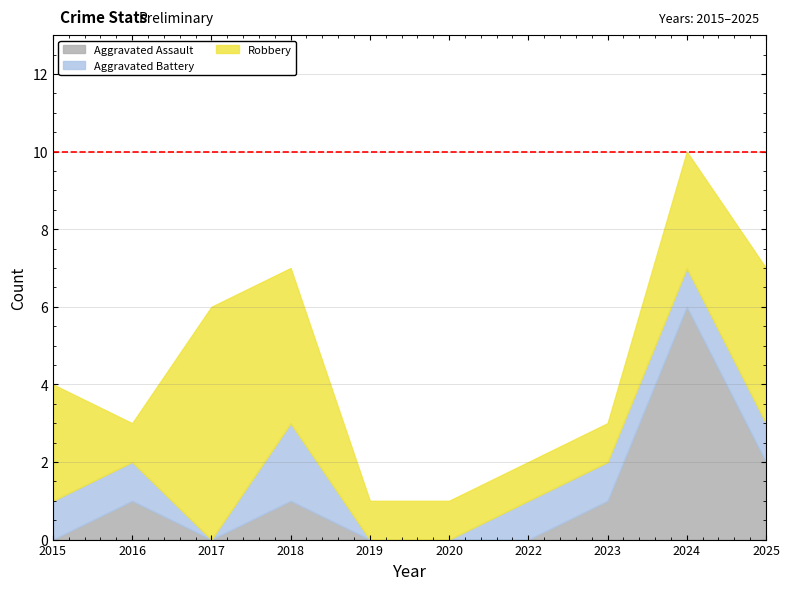

Which label corresponds to the largest value in the chart?

2024